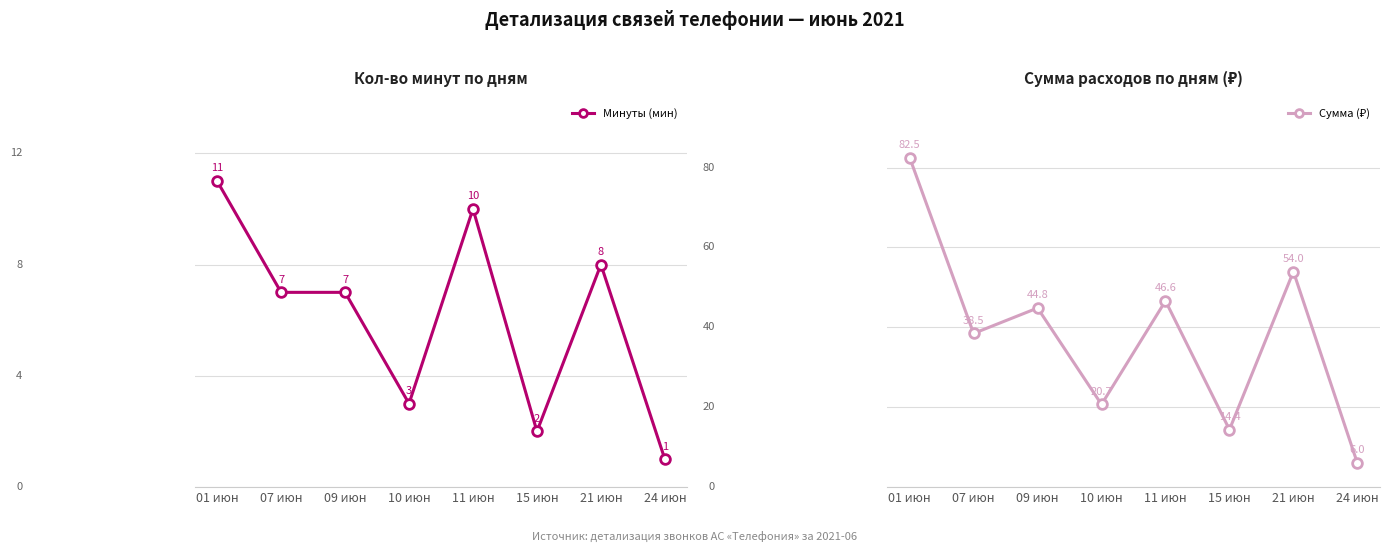

True or false: Сумма (₽) has more than 2 interior local peaks.

True